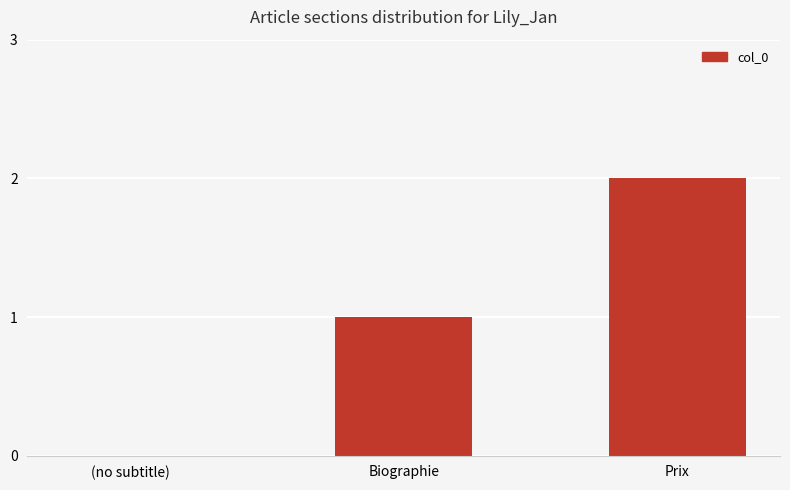

Which has a higher value, Prix or Biographie?

Prix